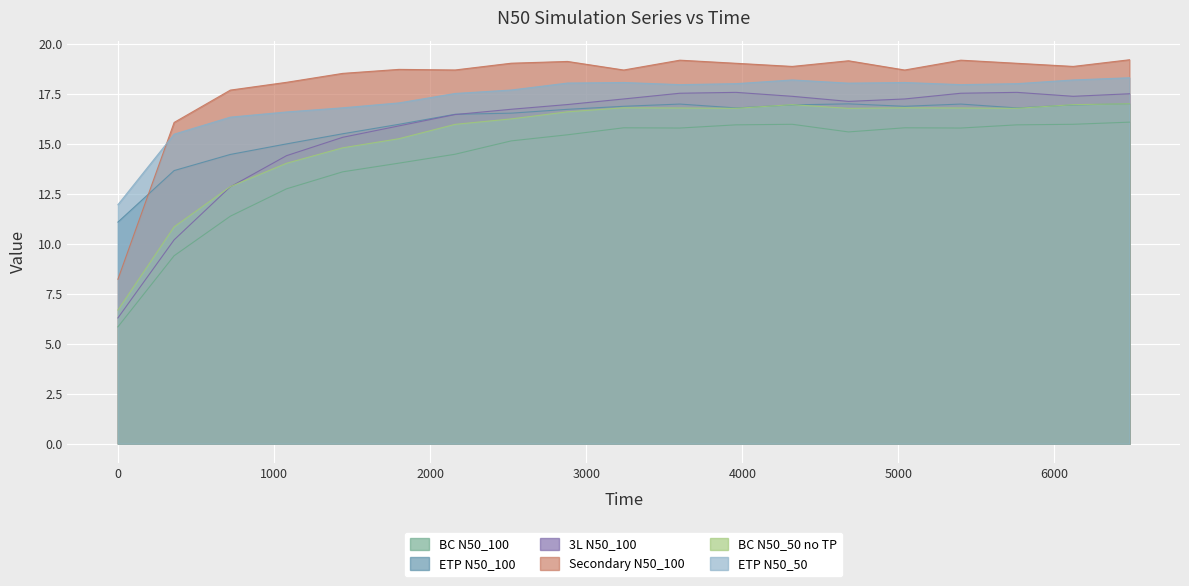

How many data points in BC N50_100 are above 15?

12